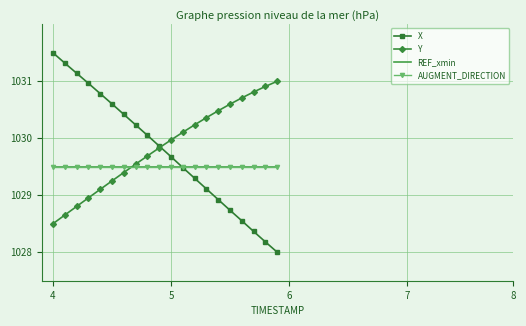

True or false: AUGMENT_DIRECTION and REF_xmin cross at least once.

False